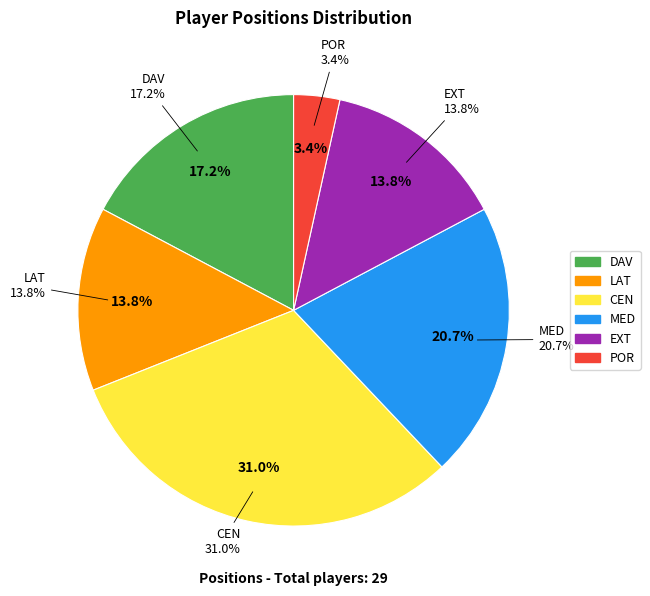

What is the largest slice in the pie chart?

CEN